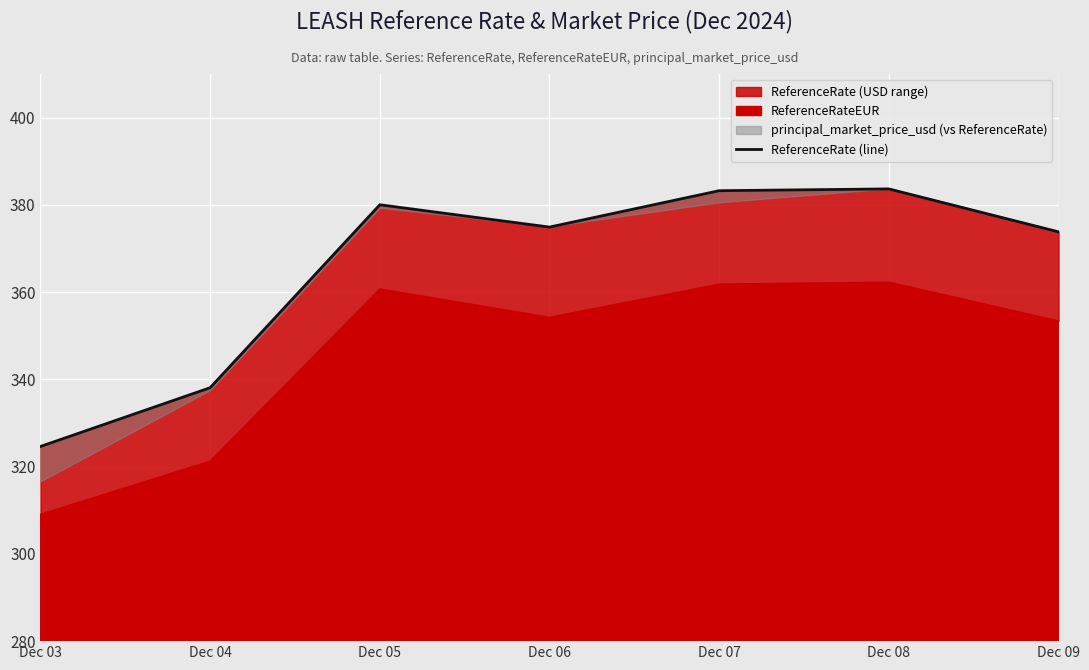

At which category does the chart reach its peak across all series?

Dec 08